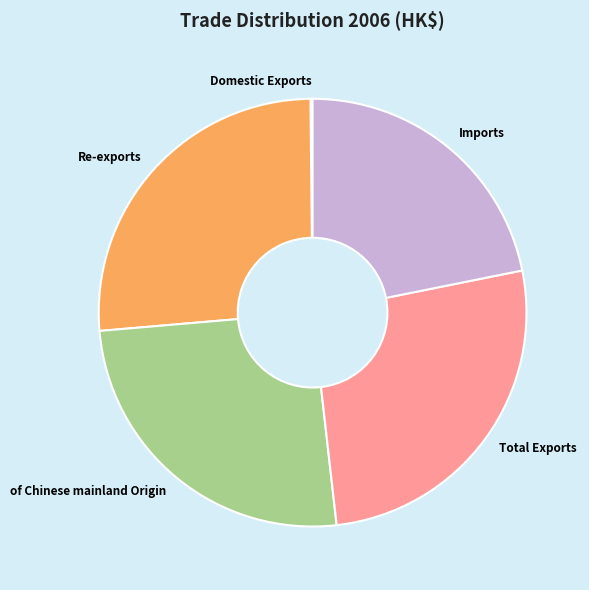

Which has a higher value, Re-exports or Imports?

Re-exports